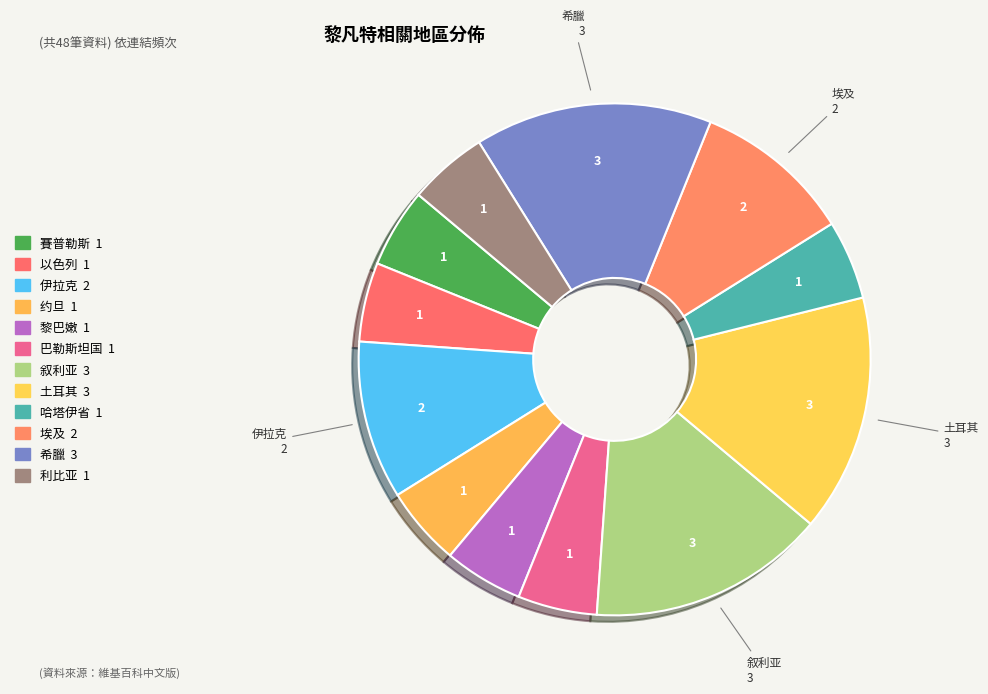

True or false: 约旦 accounts for 15% of the total.

False